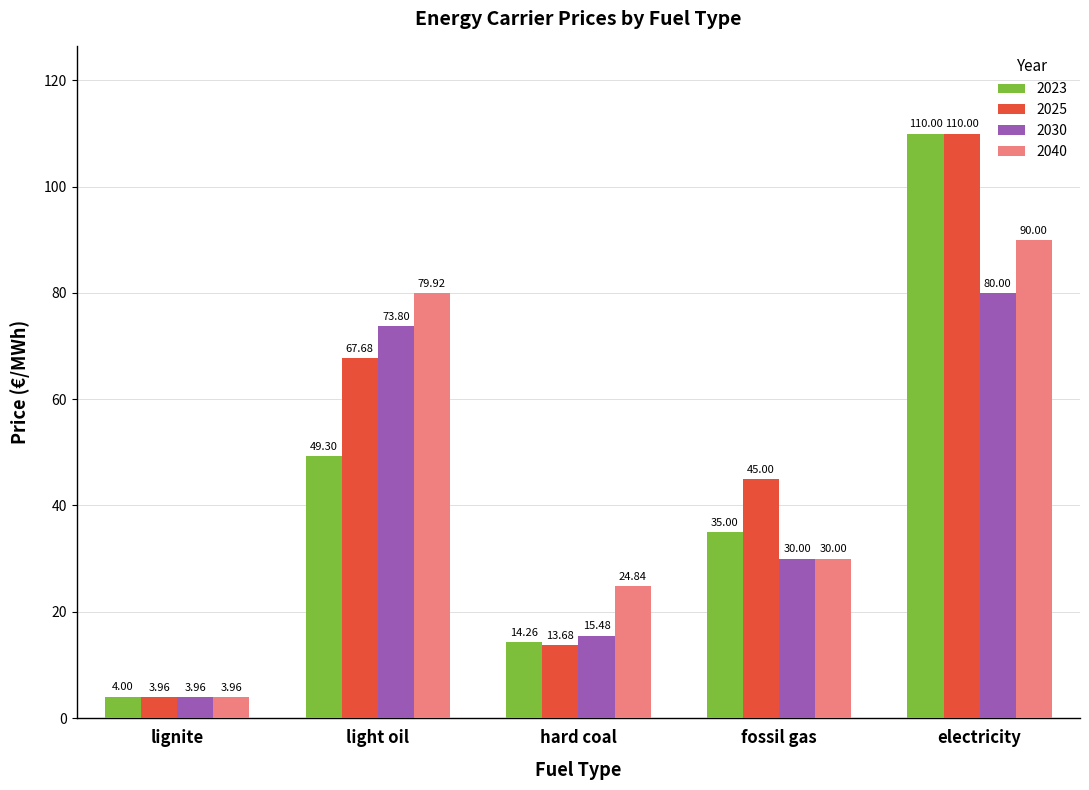

At which label is 2030 closest to 41?

fossil gas